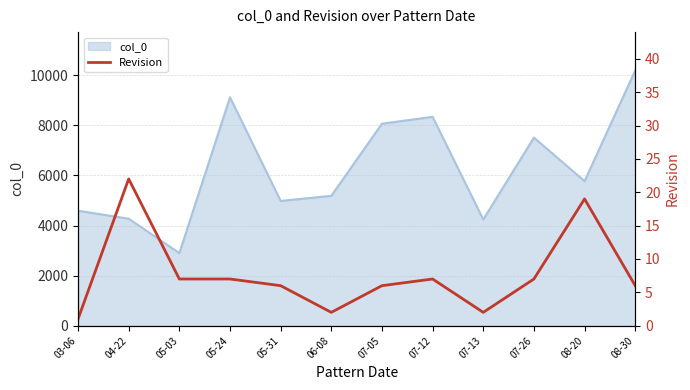

How many data points are less than 7?

6